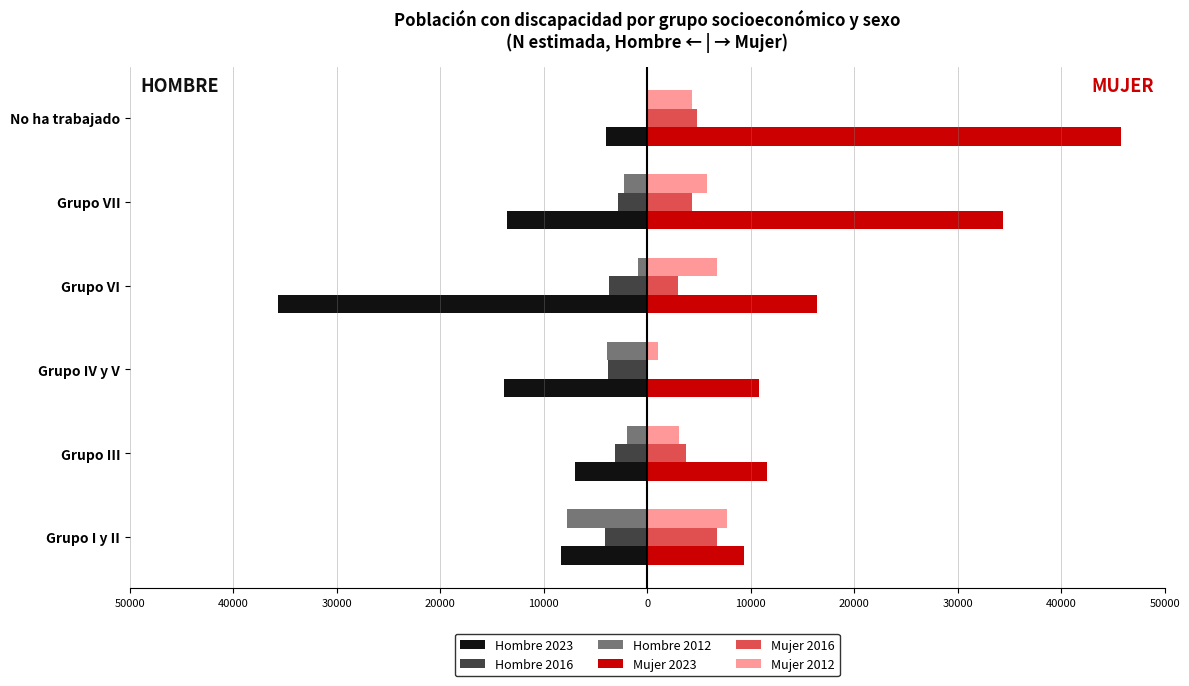

Reading right to left, transcribe all the data shown in this chart.

Hombre 2023: -3959	-13559	-35695	-13876	-6945	-8360
Hombre 2016: 0	-2858	-3748	-3803	-3101	-4109
Hombre 2012: 0	-2216	-937	-3866	-1959	-7722
Mujer 2023: 45747	34354	16370	10791	11519	9318
Mujer 2016: 4786	4269	3006	0	3724	6754
Mujer 2012: 4318	5802	6720	1046	3017	7716